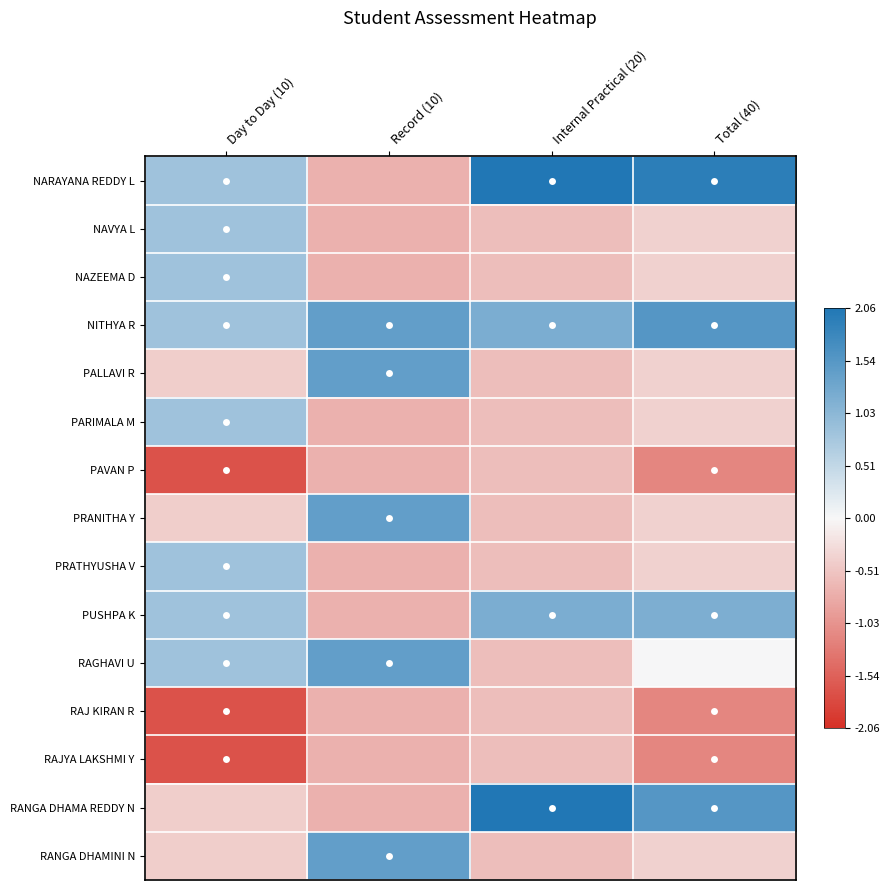

List the series in order of their peak value, highest first.

NARAYANA REDDY L, RANGA DHAMA REDDY N, NITHYA R, PALLAVI R, PRANITHA Y, RAGHAVI U, RANGA DHAMINI N, PUSHPA K, NAVYA L, NAZEEMA D, PARIMALA M, PRATHYUSHA V, PAVAN P, RAJ KIRAN R, RAJYA LAKSHMI Y